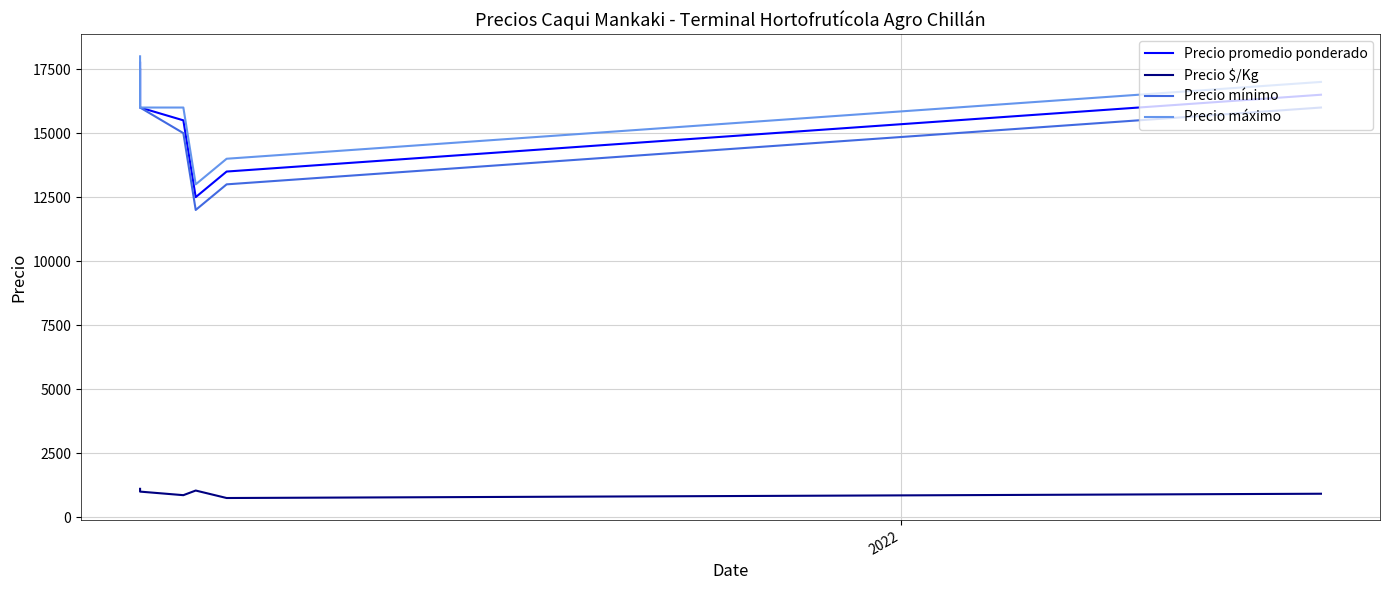

The value of Precio máximo at 3 is 5483. True or false?

False